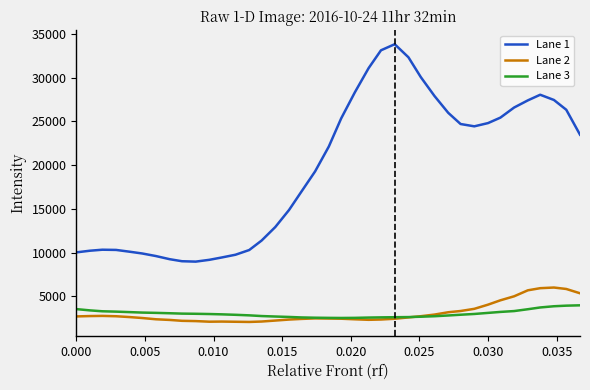

True or false: Lane 3 and Lane 1 intersect in this chart.

False